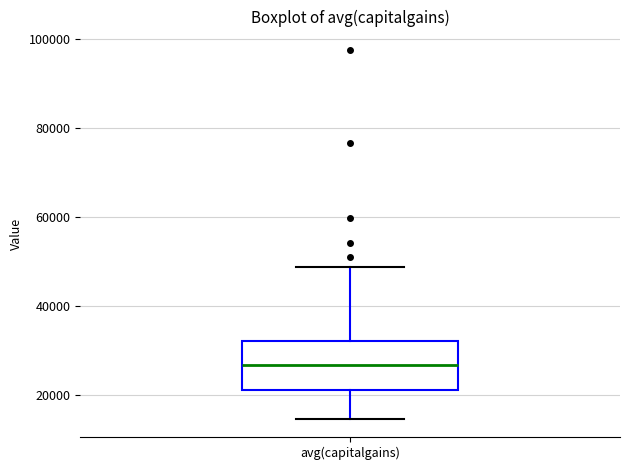

Transcribe this box plot: give where the median line is, the range the box spans, and where the two whiskers end, as read against the y-axis. The values are not printed on the chart, so give them approximately, as read against the axis.

median 26000, box 20000 to 32000, whiskers 14000 to 48000